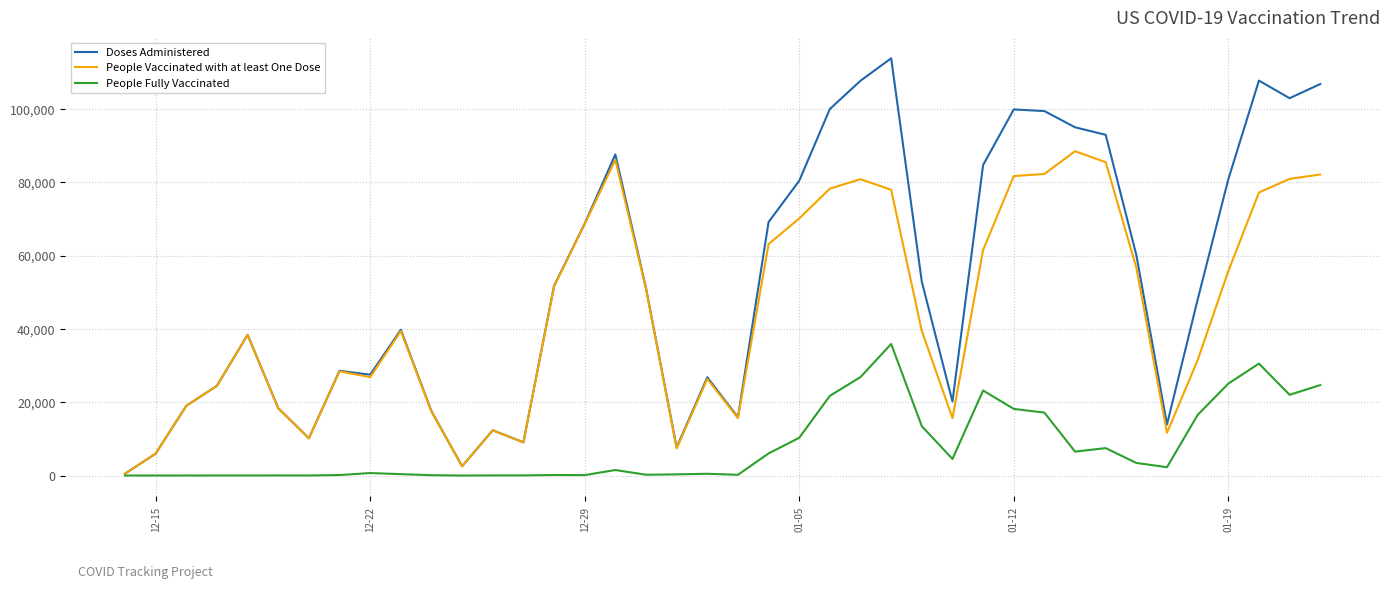

List the series in order of their overall mean, highest first.

Doses Administered, People Vaccinated with at least One Dose, People Fully Vaccinated